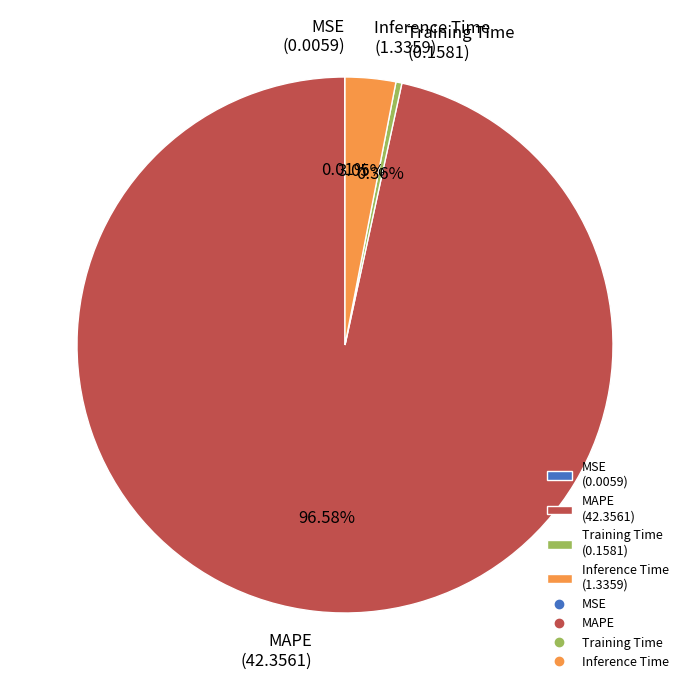

Does MAPE represent more than half of the total?

Yes